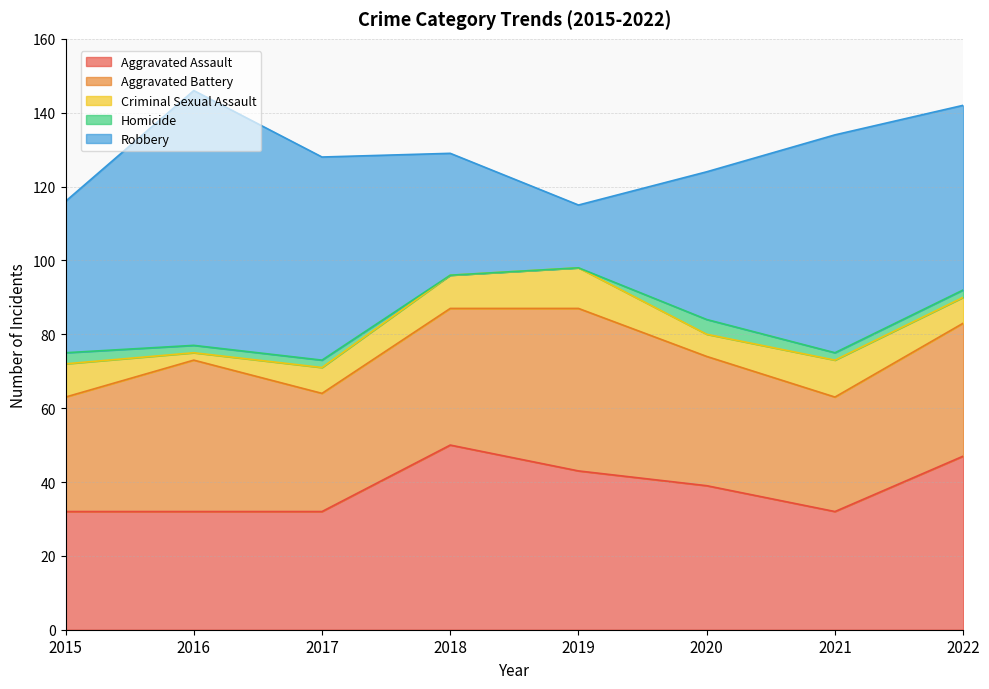

Reading right to left, list all the values displayed in this chart.

Aggravated Assault: 2022=47	2021=32	2020=39	2019=43	2018=50	2017=32	2016=32	2015=32
Aggravated Battery: 2022=36	2021=31	2020=35	2019=44	2018=37	2017=32	2016=41	2015=31
Criminal Sexual Assault: 2022=7	2021=10	2020=6	2019=11	2018=9	2017=7	2016=2	2015=9
Homicide: 2022=2	2021=2	2020=4	2019=0	2018=0	2017=2	2016=2	2015=3
Robbery: 2022=50	2021=59	2020=40	2019=17	2018=33	2017=55	2016=69	2015=41